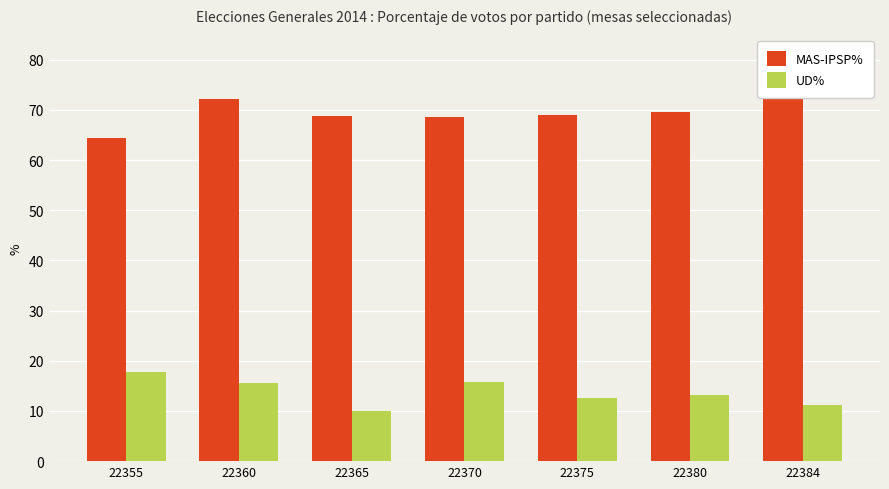

At 22384, list the series in order from smallest to largest.

UD%, MAS-IPSP%